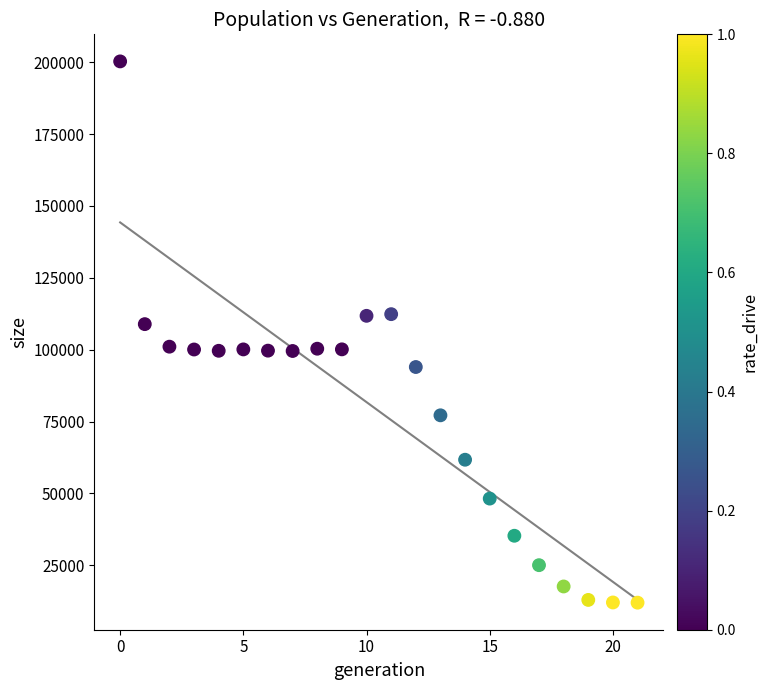

What is the range of Y values (max minus min)?

188275